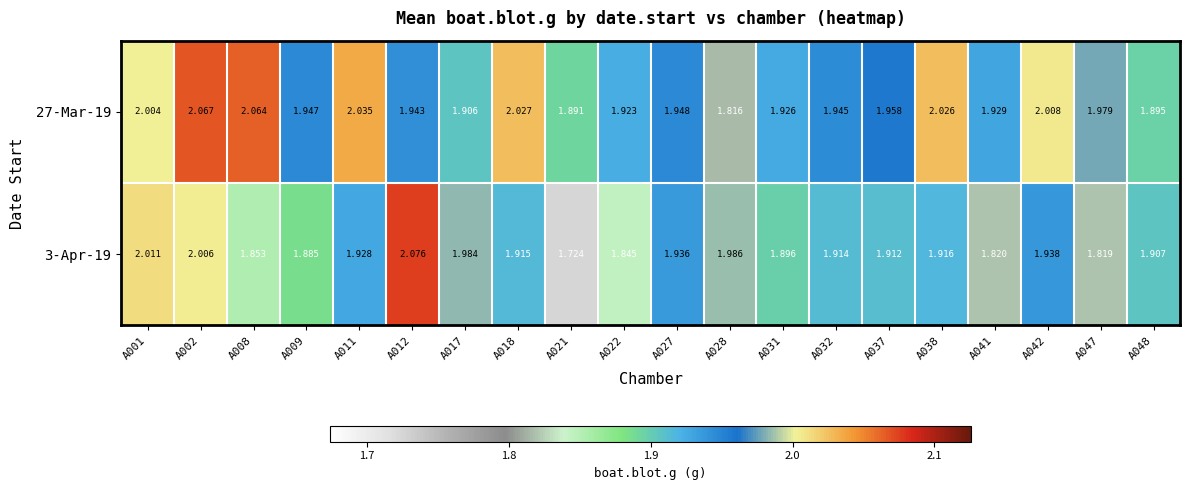

Rank the series by their average value, from highest to lowest.

27-Mar-19, 3-Apr-19